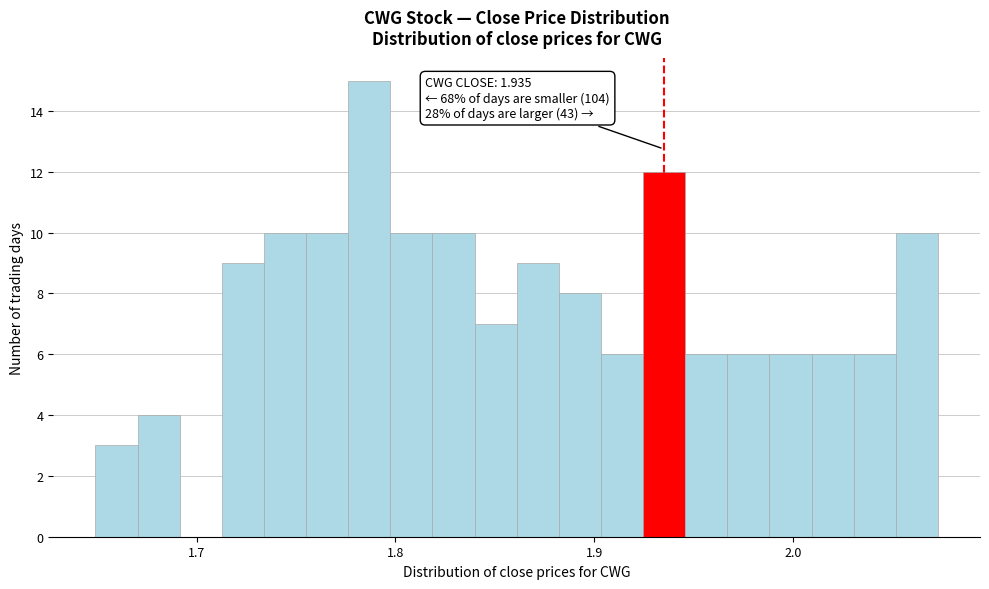

Around what value on the x-axis is the tallest bar? Give the approximate position of its centre, as read against the axis.

1.79